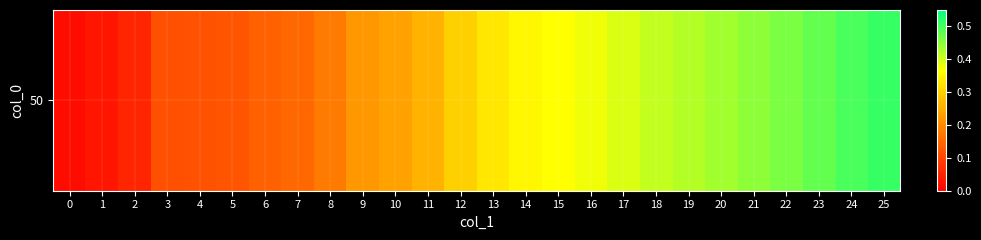

Reading right to left, list all the values displayed in this chart.

25=0.5	24=0.5	23=0.5	22=0.5	21=0.4	20=0.4	19=0.4	18=0.4	17=0.4	16=0.4	15=0.4	14=0.4	13=0.3	12=0.3	11=0.3	10=0.2	9=0.2	8=0.2	7=0.1	6=0.1	5=0.1	4=0.1	3=0.1	2=0.1	1=0.0	0=0.0